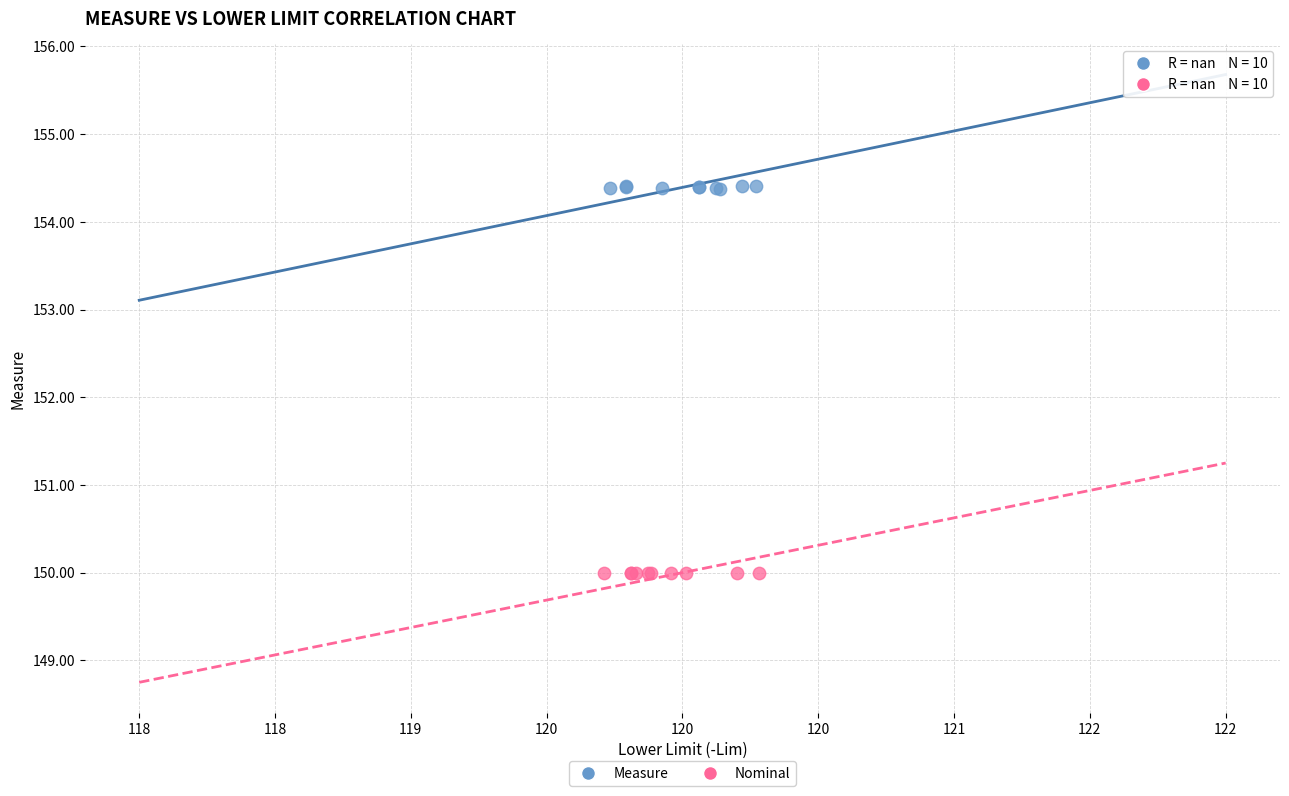

Which series reaches the minimum Y coordinate?

Nominal